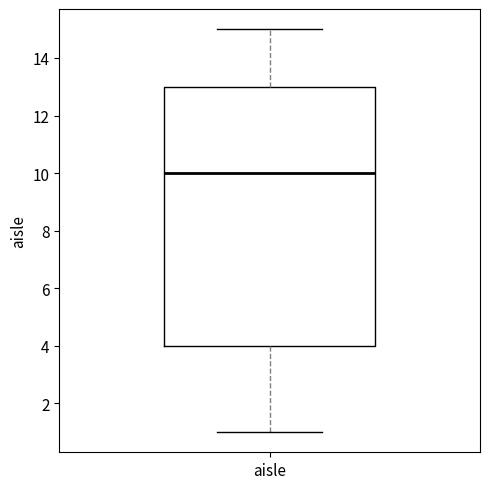

Where is the upper edge of the box for aisle on the y-axis? The values are not printed on the chart, so give them approximately, as read against the axis.

13